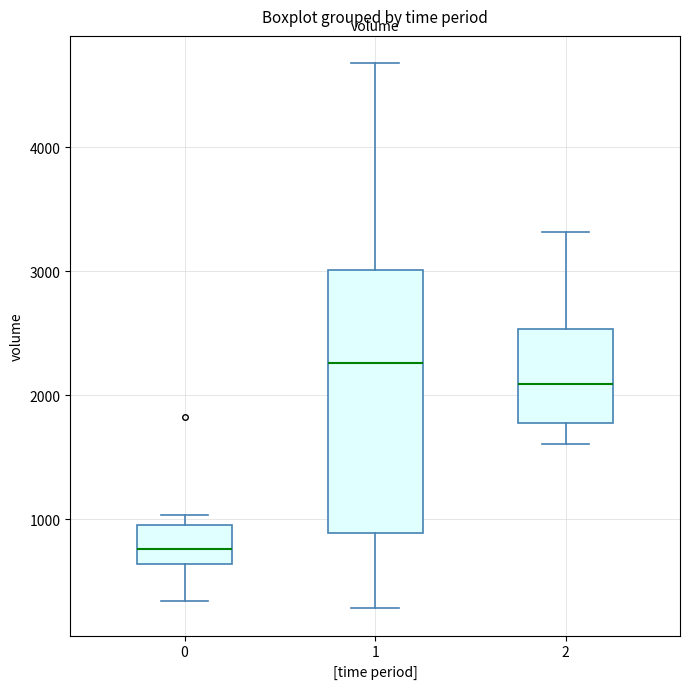

Where does the median line of the box at x = 2 sit on the y-axis? The values are not printed on the chart, so give them approximately, as read against the axis.

2100